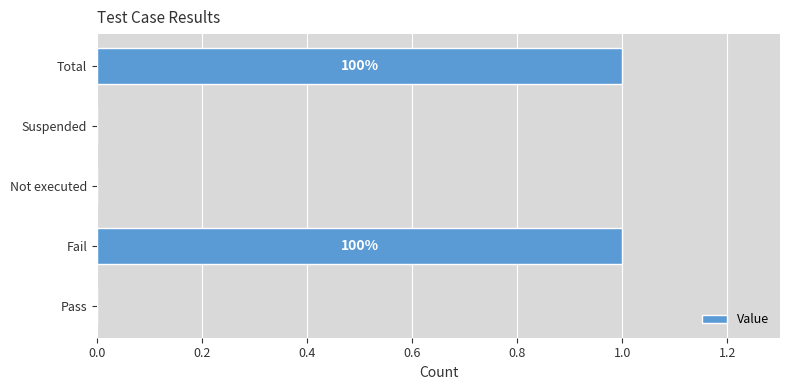

How many values are between 0 and 1?

5